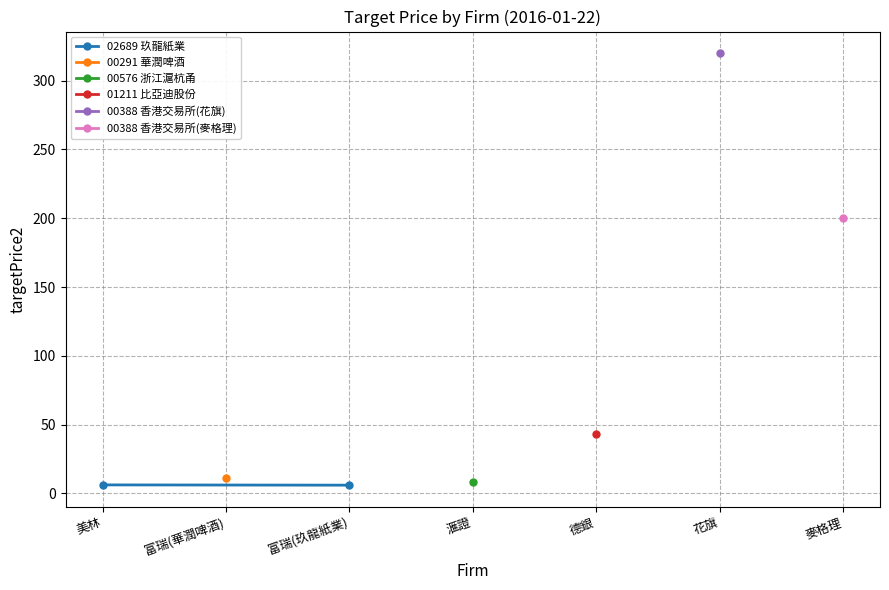

What is the difference between the maximum and minimum values?

0.2